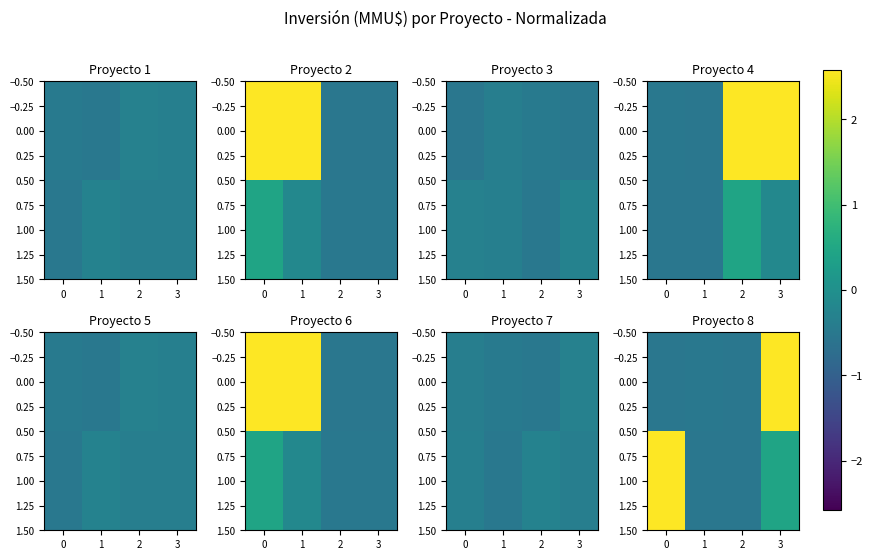

How many series are shown in this chart?

2